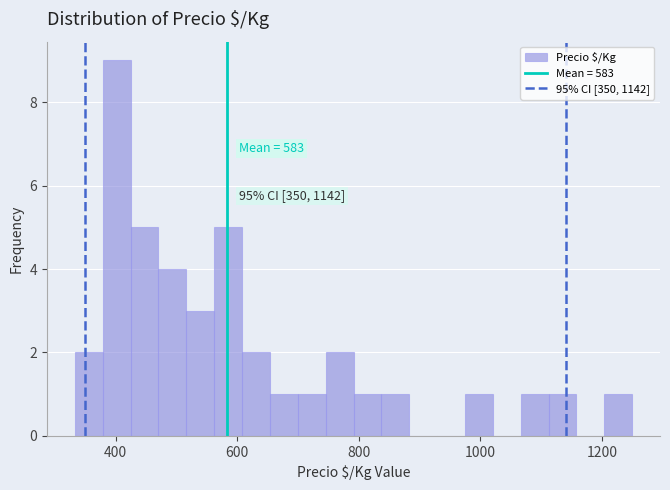

Around what value on the x-axis is the tallest bar? Give the approximate position of its centre, as read against the axis.

400